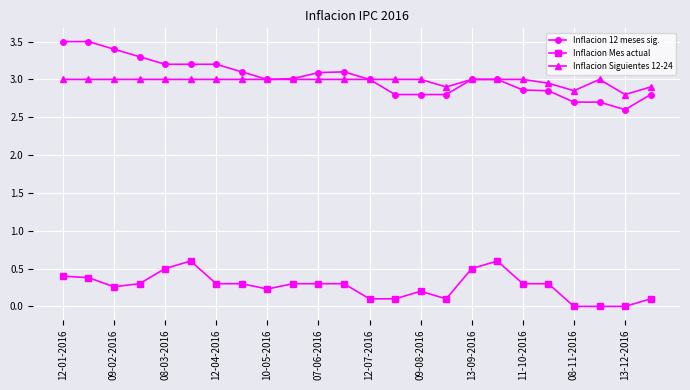

At how many categories does at least one series exceed 1?

24